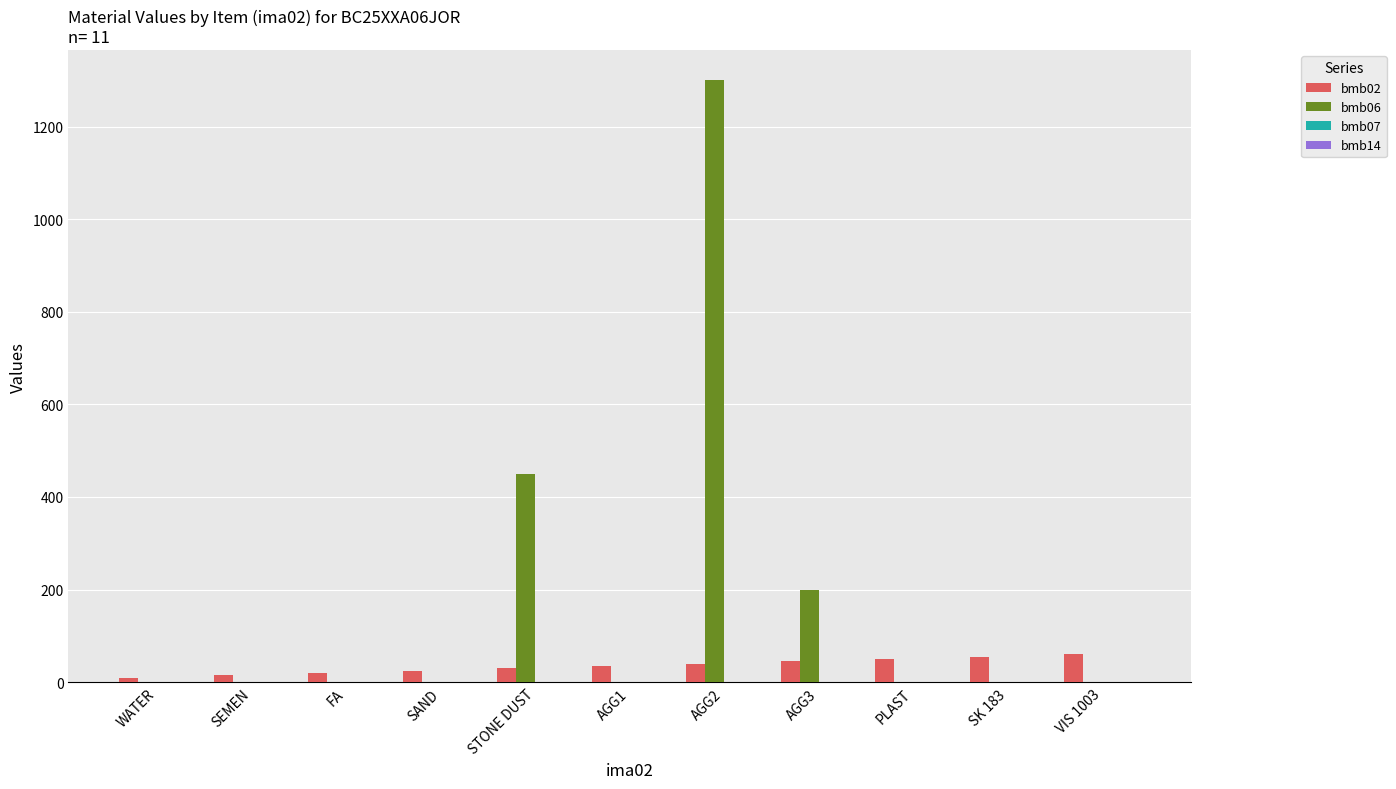

The bmb06 series shows 240 at STONE DUST. True or false?

False